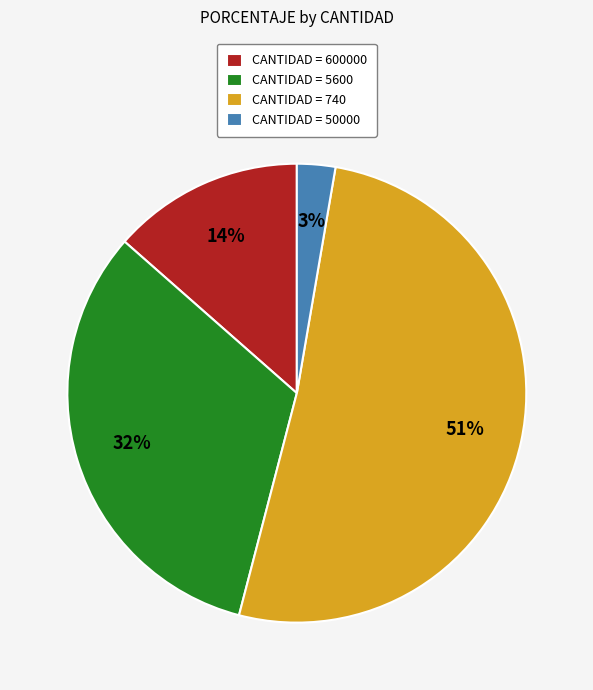

Which slice represents more than half of the pie?

CANTIDAD = 740